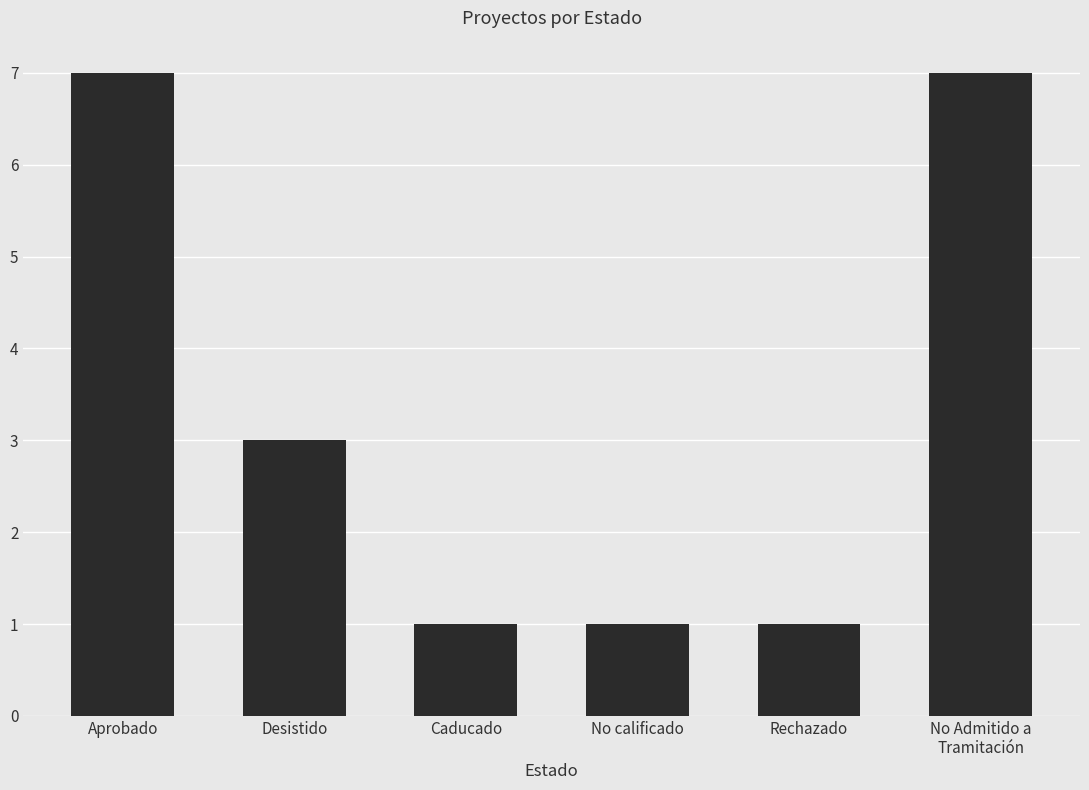

Where does the data first go above 3?

Aprobado